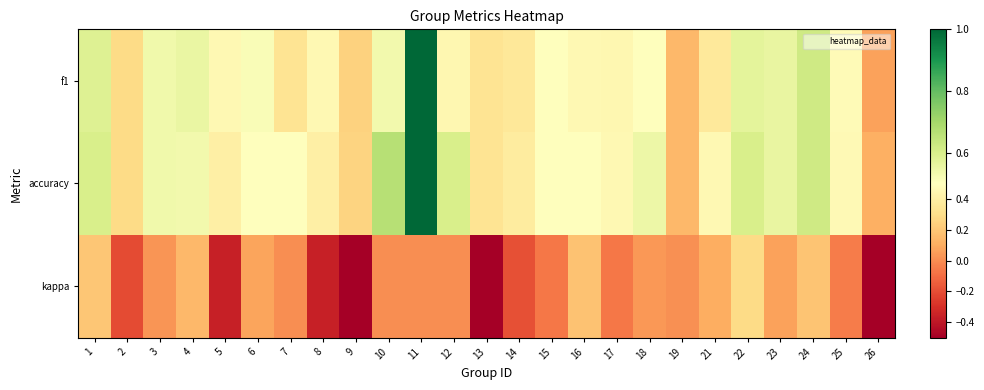

Reading left to right, what are all the values shown in this chart?

f1: 1=0.6	2=0.3	3=0.5	4=0.6	5=0.5	6=0.5	7=0.3	8=0.5	9=0.2	10=0.5	11=1.0	12=0.5	13=0.3	14=0.4	15=0.5	16=0.5	17=0.4	18=0.5	19=0.1	21=0.4	22=0.6	23=0.6	24=0.6	25=0.5	26=0.1
accuracy: 1=0.6	2=0.3	3=0.5	4=0.5	5=0.4	6=0.5	7=0.5	8=0.4	9=0.2	10=0.7	11=1.0	12=0.6	13=0.3	14=0.4	15=0.5	16=0.5	17=0.5	18=0.5	19=0.1	21=0.5	22=0.6	23=0.6	24=0.6	25=0.5	26=0.1
kappa: 1=0.2	2=-0.2	3=0.0	4=0.1	5=-0.4	6=0.1	7=0.0	8=-0.4	9=-0.5	10=0.0	11=0.0	12=0.0	13=-0.5	14=-0.2	15=-0.1	16=0.2	17=-0.1	18=0.0	19=0.0	21=0.1	22=0.3	23=0.1	24=0.2	25=-0.1	26=-0.5